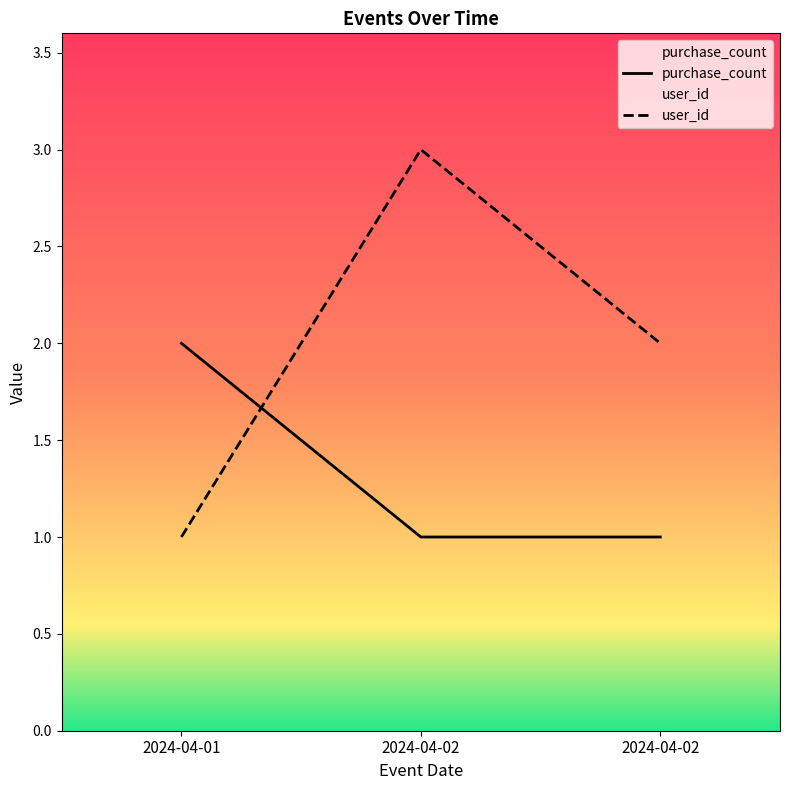

What are all the series names shown in the legend?

purchase_count, user_id